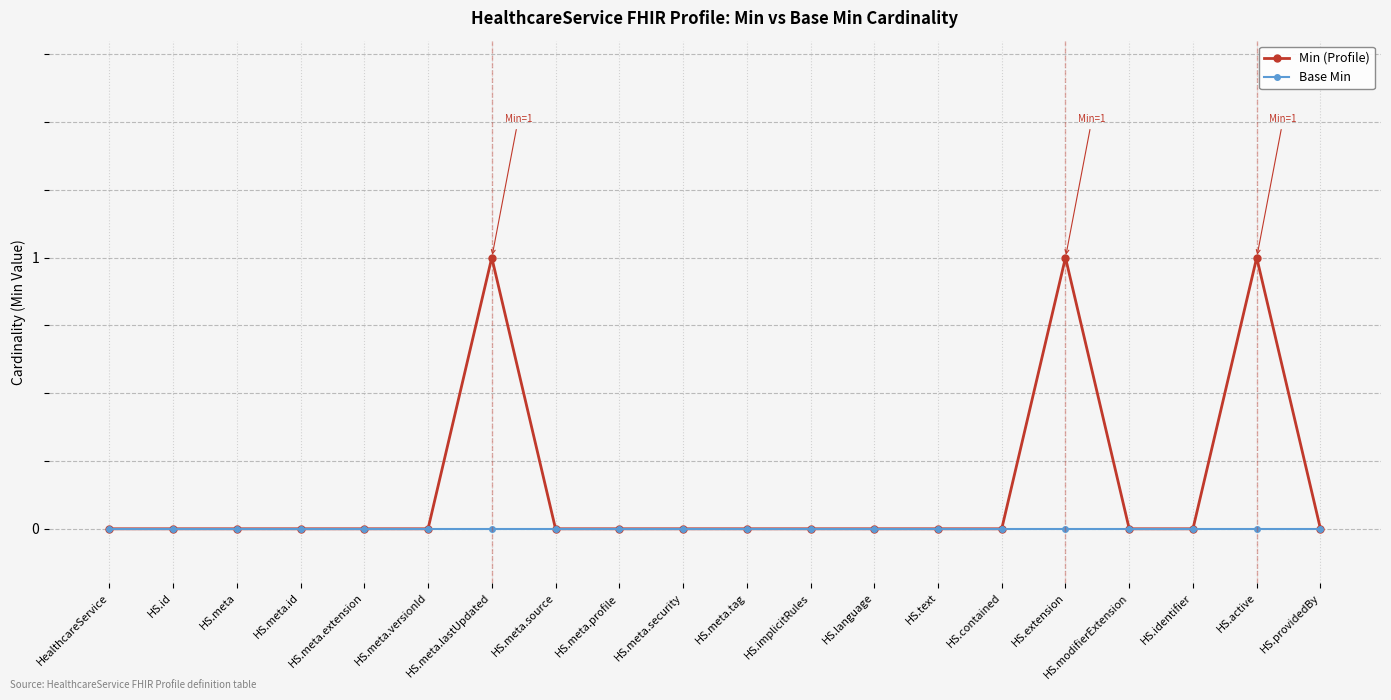

What is the label of the 10th point from the left?

HS.meta.security